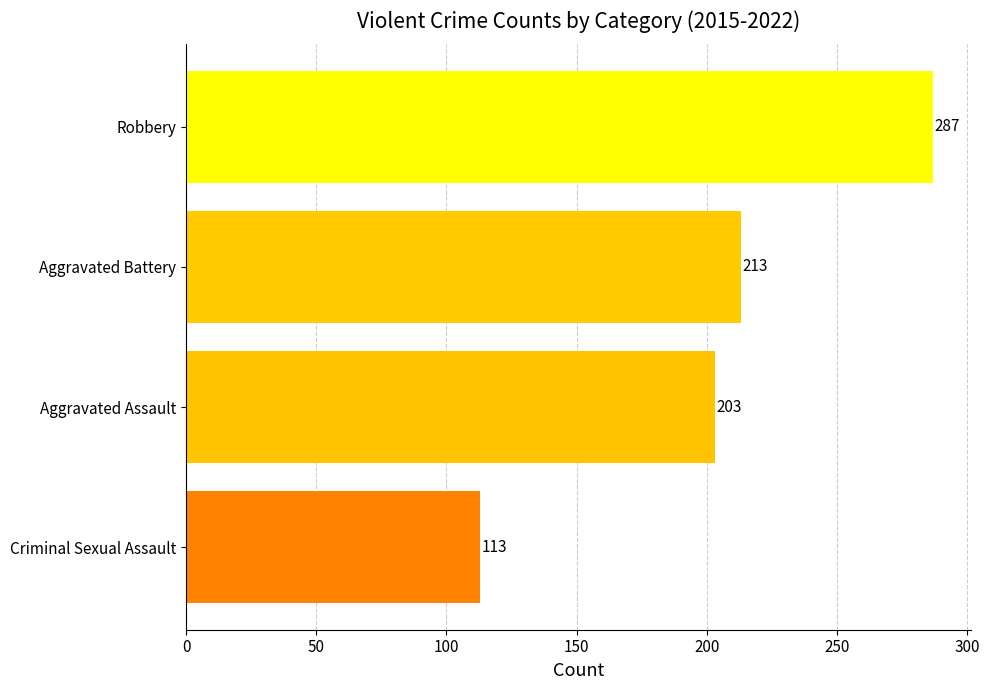

Read the value at Aggravated Assault, to the nearest 50.

200